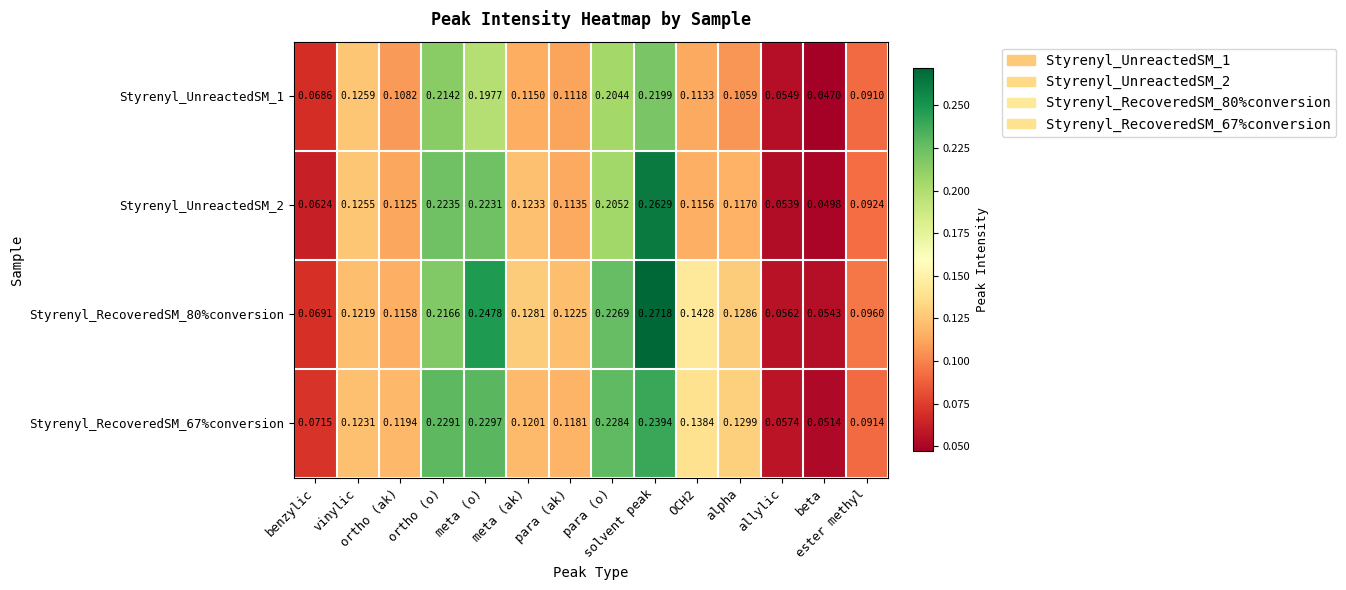

How many series are shown in this chart?

4